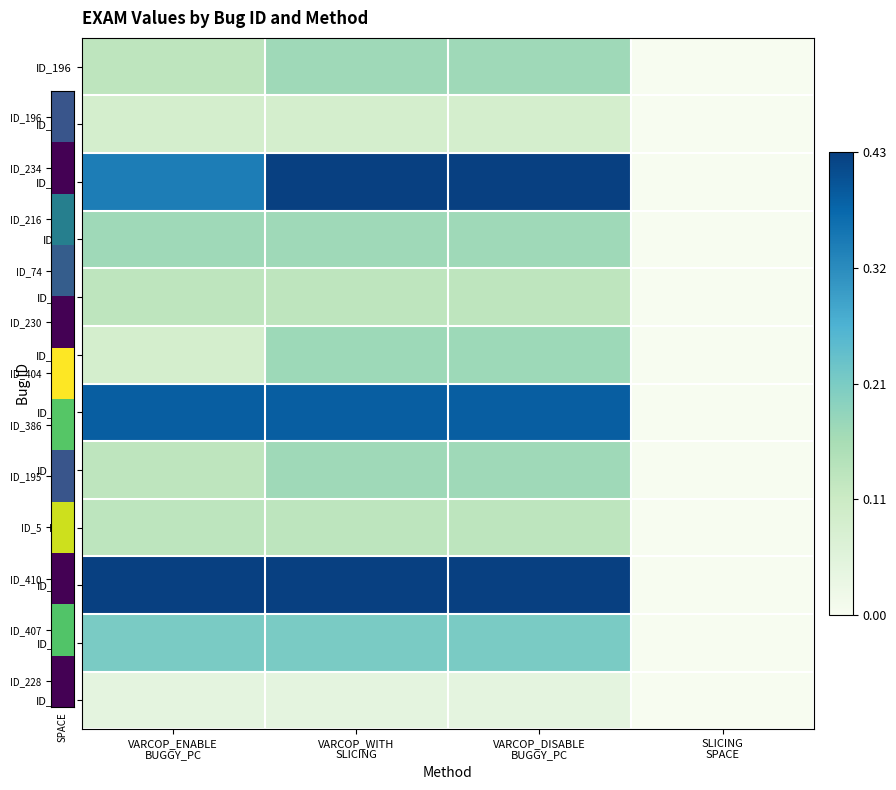

At which category is the sum across all series the highest?

VARCOP_WITH
SLICING